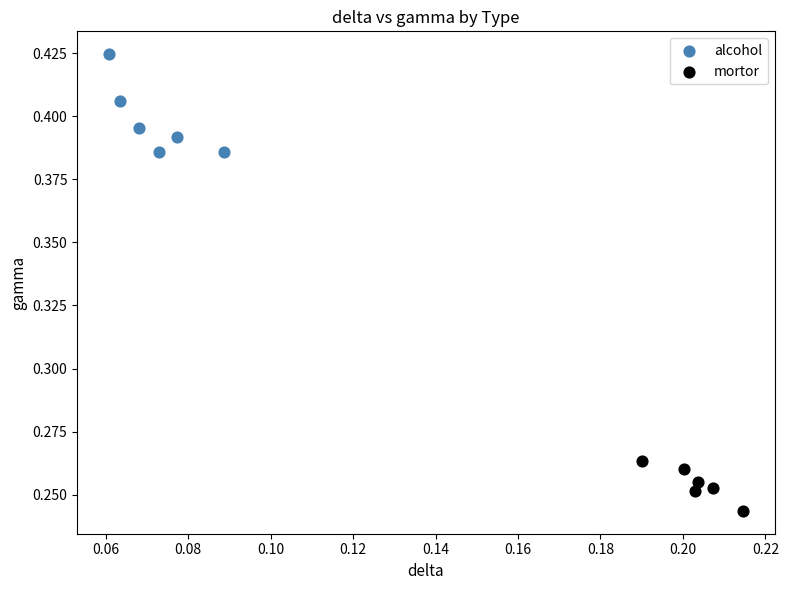

Which series contains the lowest Y value?

mortor